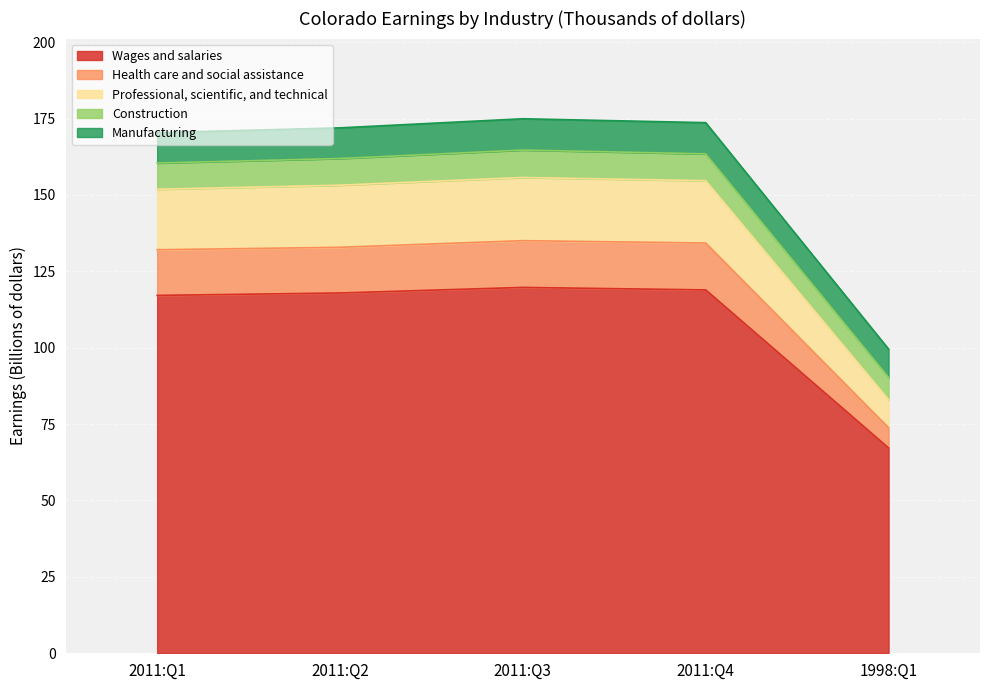

What is the total value across all series at 1998:Q1?

99.5